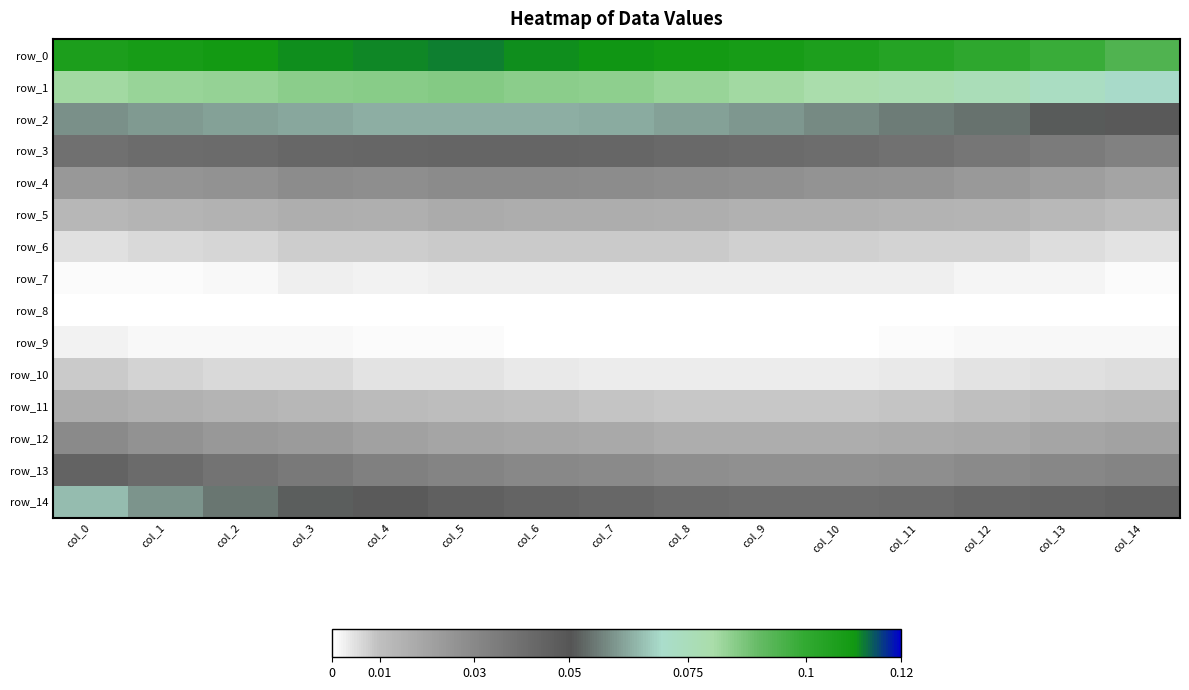

What is the spread (max minus min) of values at col_0?

0.1